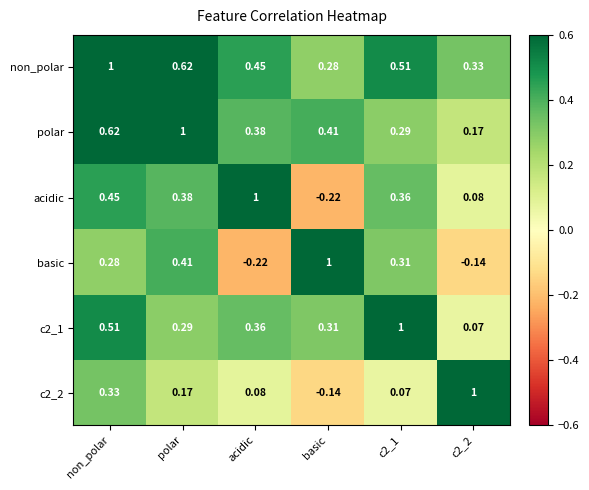

At which label does basic reach its peak?

basic